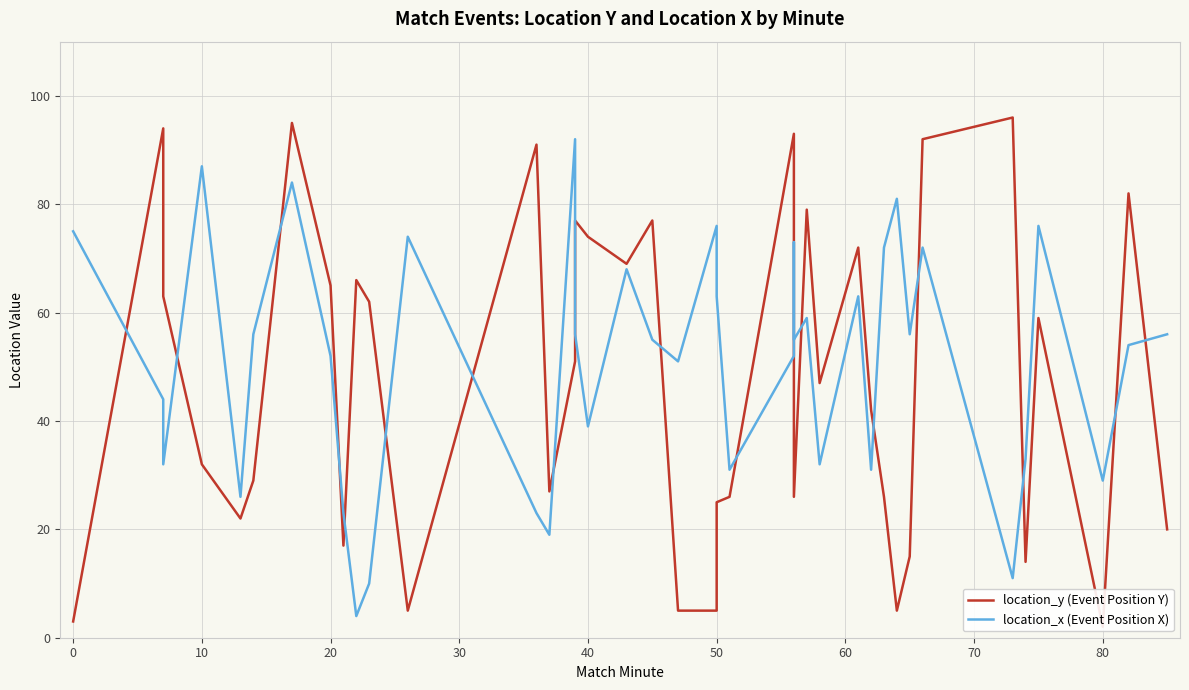

True or false: location_x (Event Position X) has more than 2 interior local peaks.

True